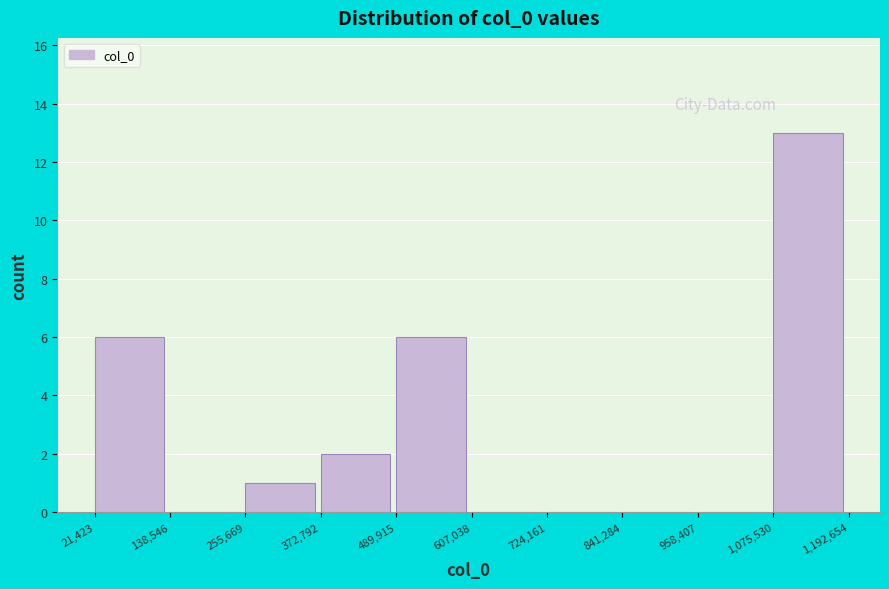

Reading left to right, transcribe this chart: for each bar, give the range it covers on the x-axis and its height. The values are not printed on the chart, so give them approximately, as read against the axis.

21,423 to 138,546: 6
138,546 to 255,669: 0
255,669 to 372,792: 1
372,792 to 489,915: 2
489,915 to 607,038: 6
607,038 to 724,161: 0
724,161 to 841,284: 0
841,284 to 958,407: 0
958,407 to 1,075,530: 0
1,075,530 to 1,192,654: 13